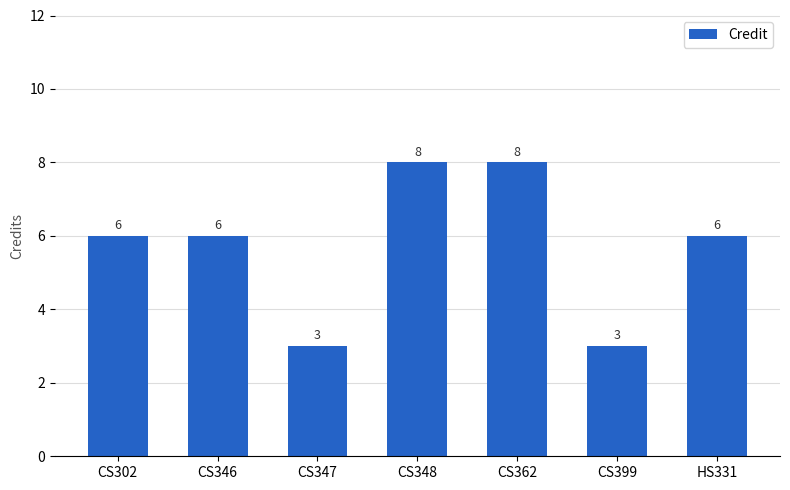

What is the value of the 1st bar from the left?

6